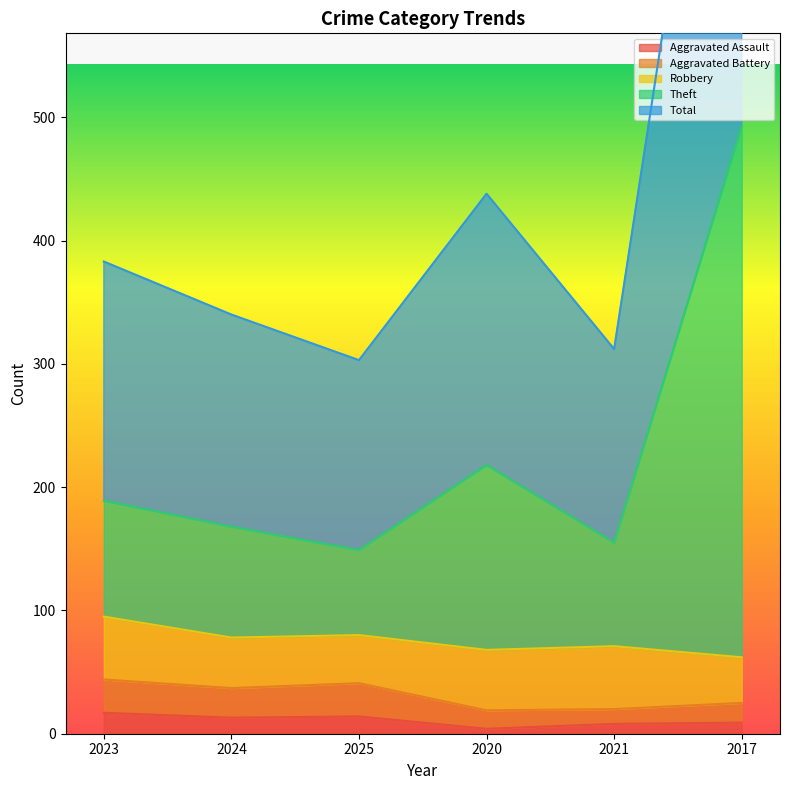

The value of Aggravated Assault at 2024 is 13. True or false?

True